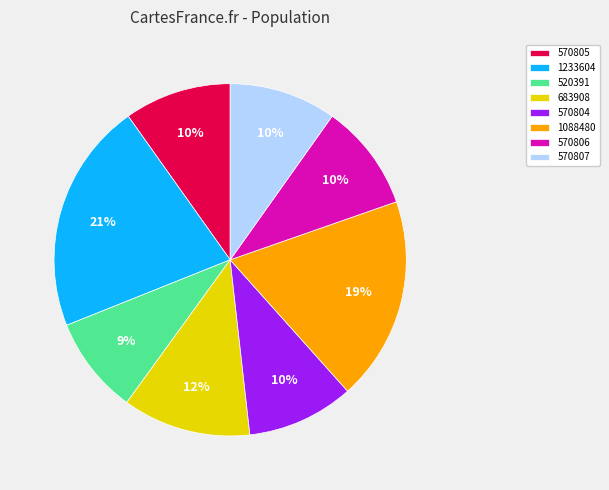

Does any single category account for the majority?

No